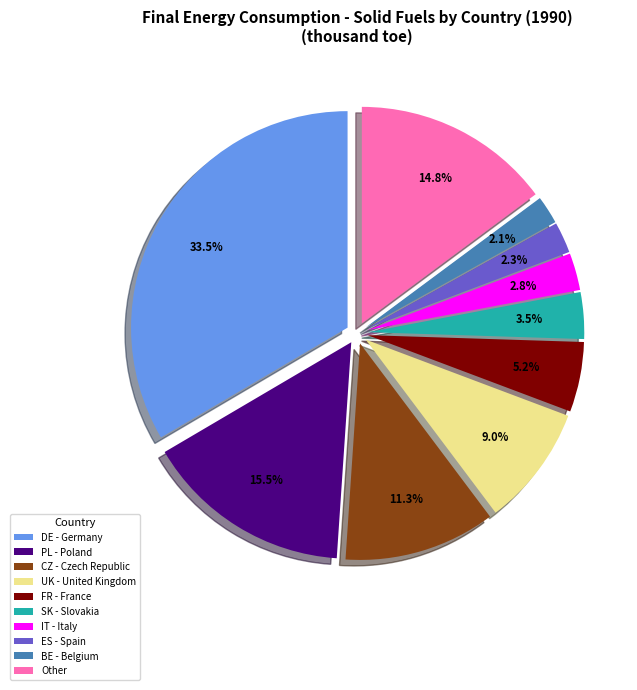

What is the largest slice in the pie chart?

DE - Germany